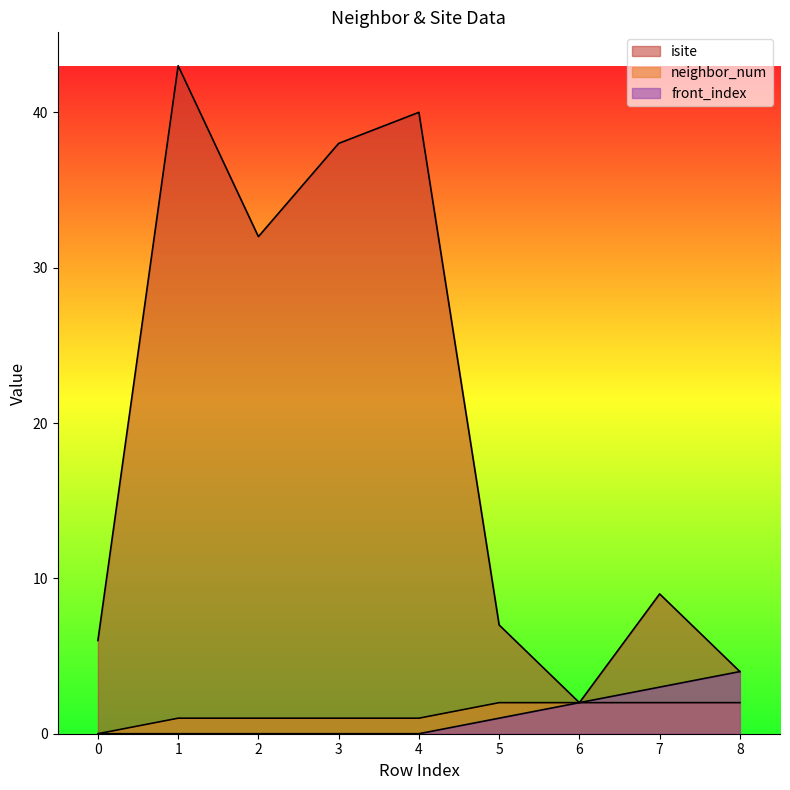

Does the chart have visible grid lines?

No